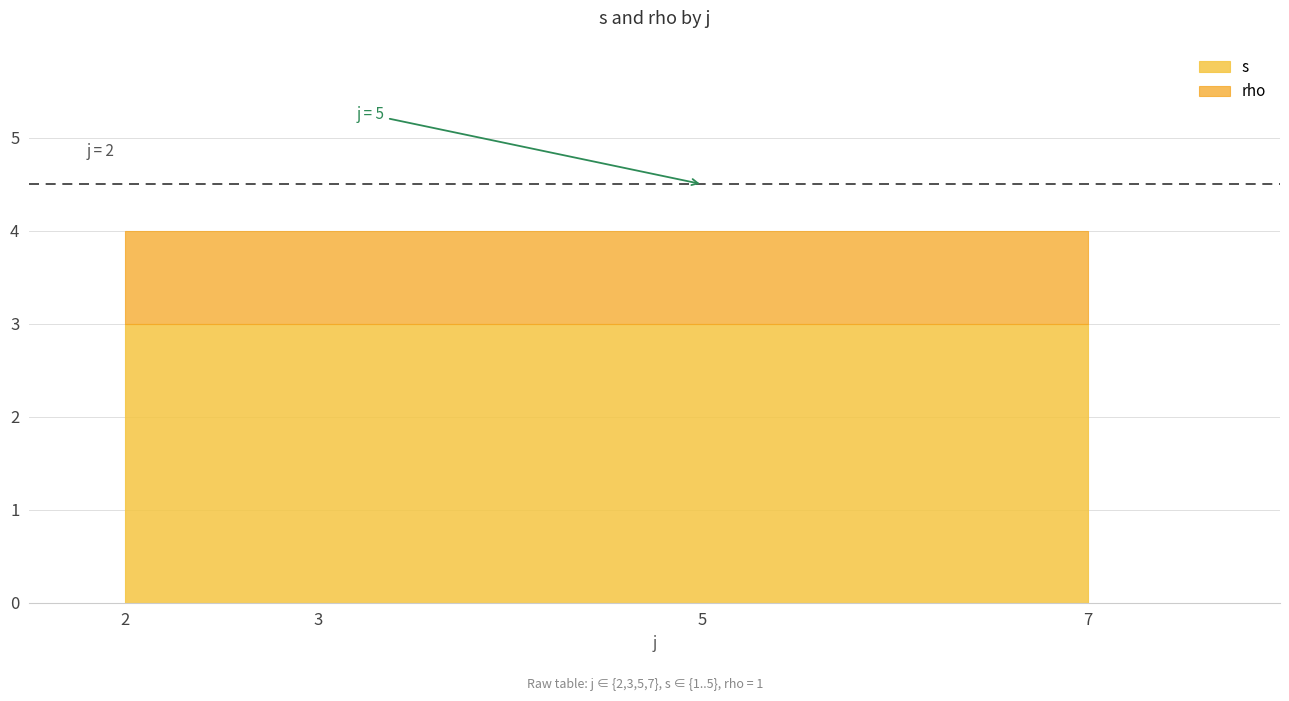

Which series has the widest spread of values?

s